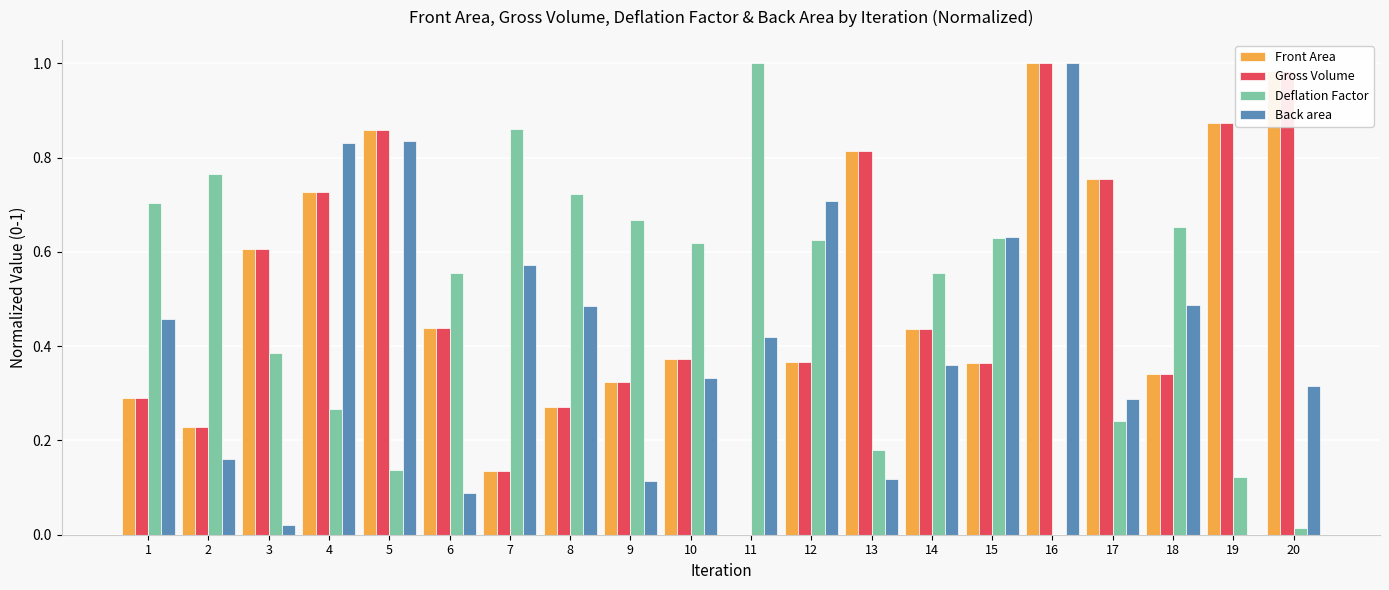

What is the sum of all Gross Volume values?

10.2